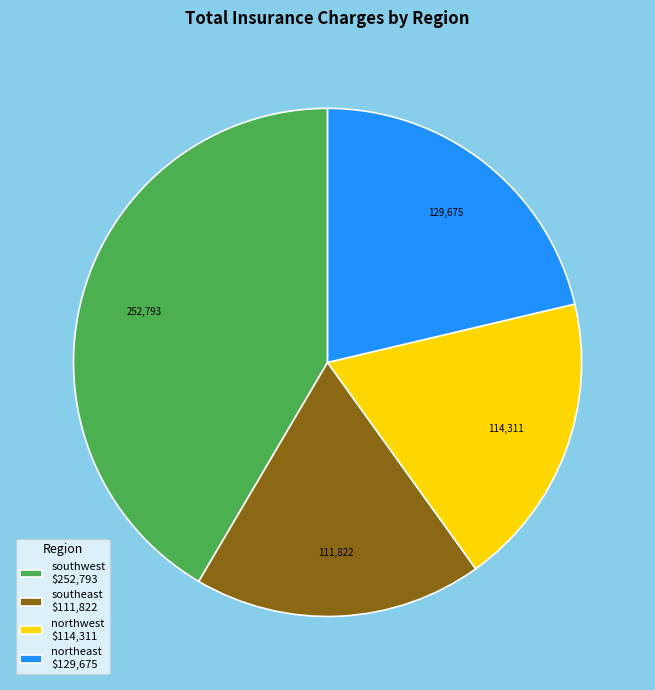

Is southeast $111,822 the majority of the pie?

No